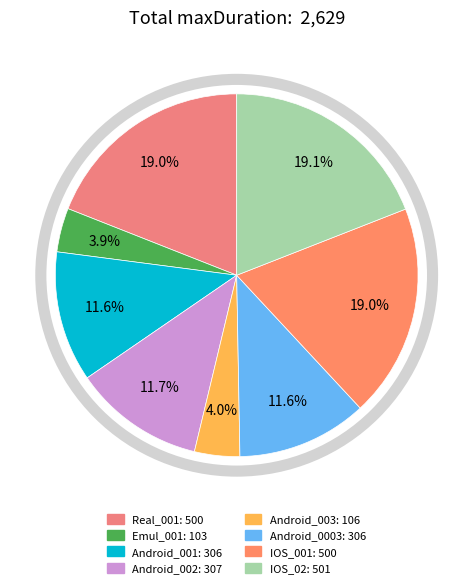

To the nearest percent, what portion does Android_0003 represent?

12%